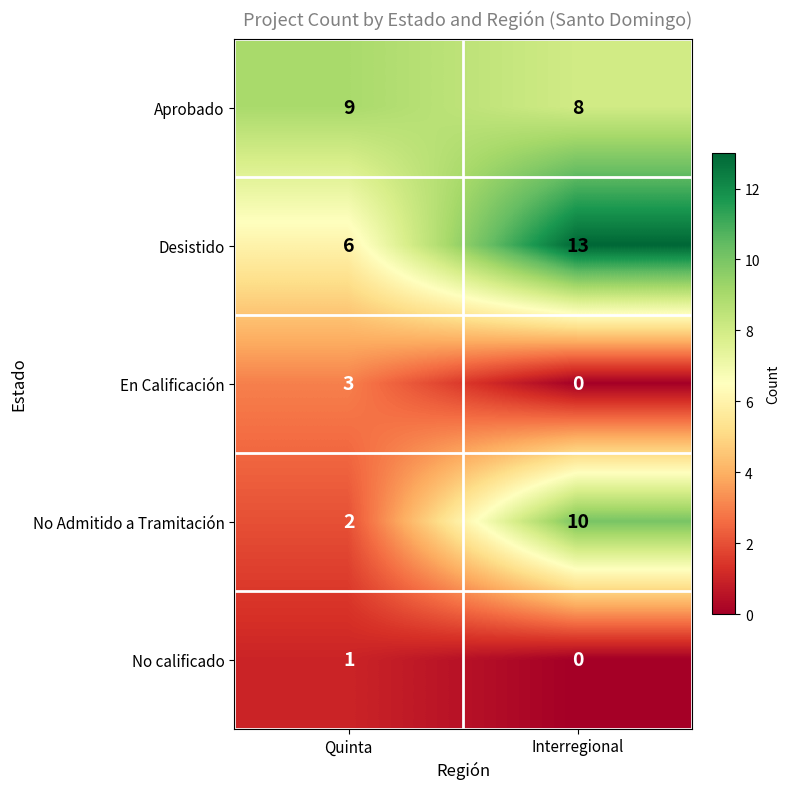

What is the difference between the highest and lowest values at Quinta?

8